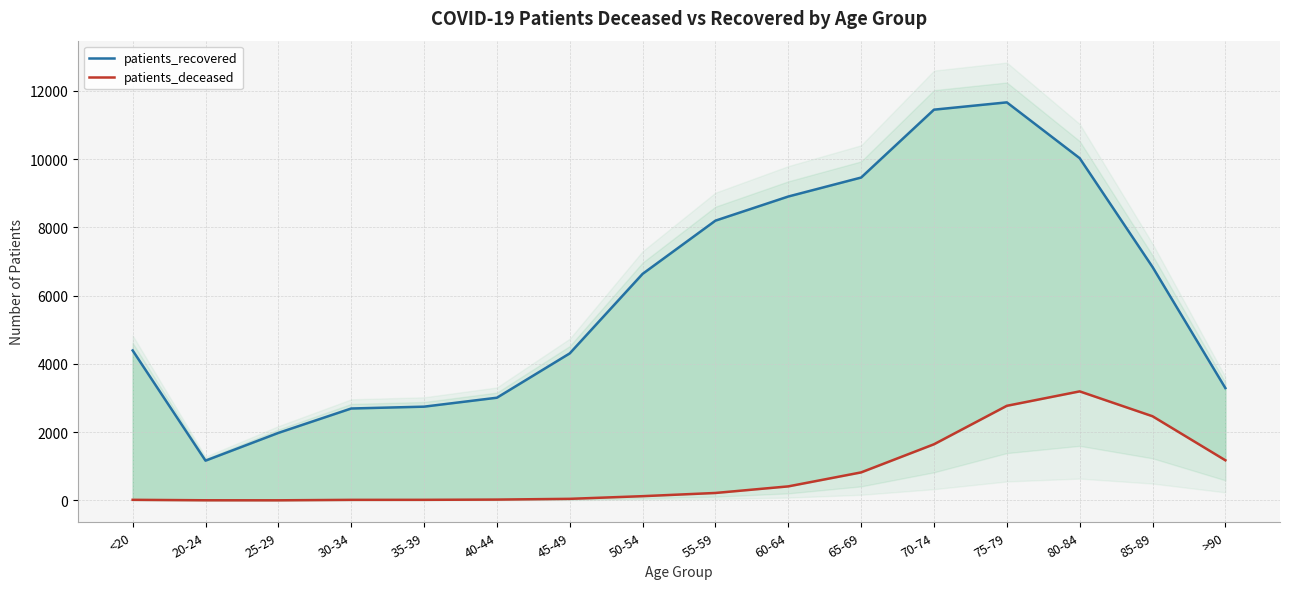

What is the sum of the patients_recovered values at 60-64 and 55-59?

17103